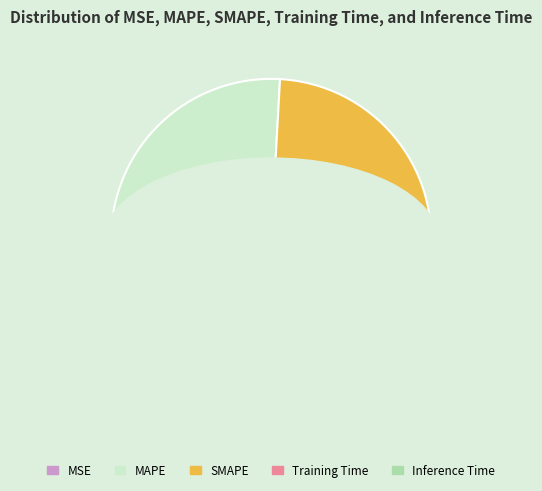

What percentage is the Training Time slice, to the nearest percent?

23%